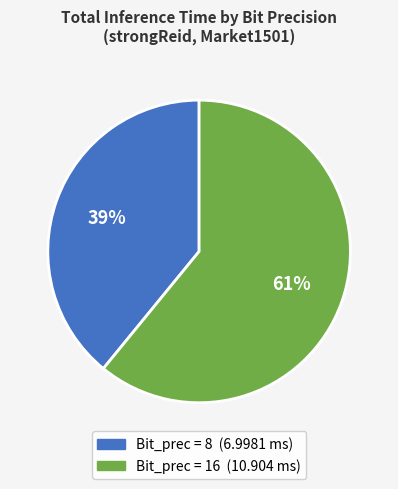

Does any single category account for the majority?

Yes